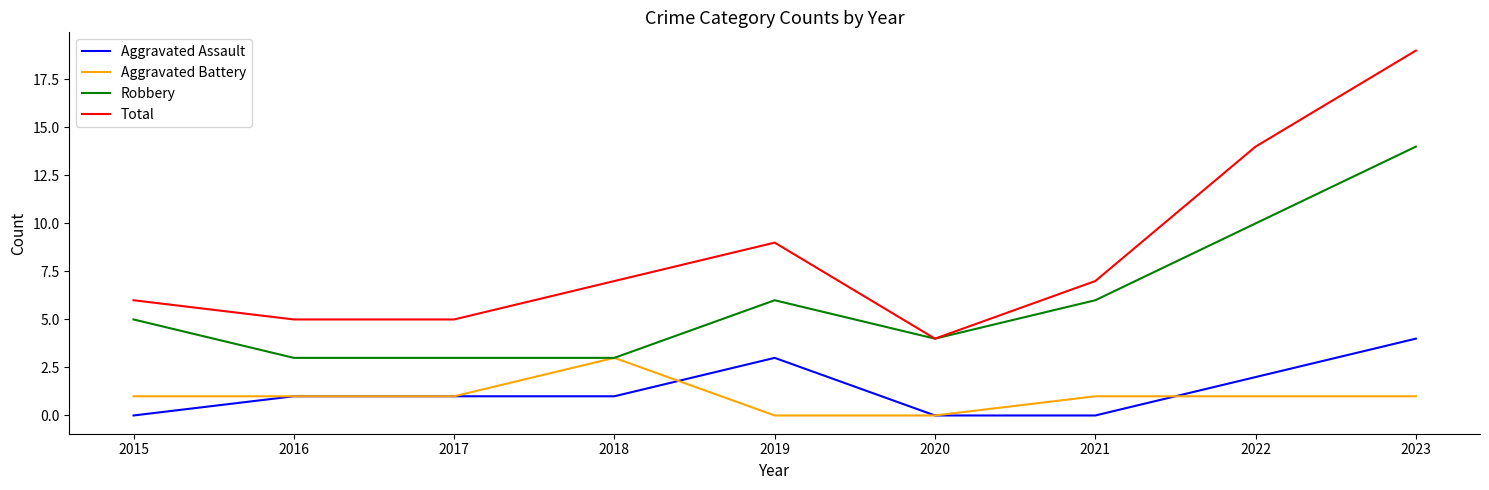

What are all the series names shown in the legend?

Aggravated Assault, Aggravated Battery, Robbery, Total